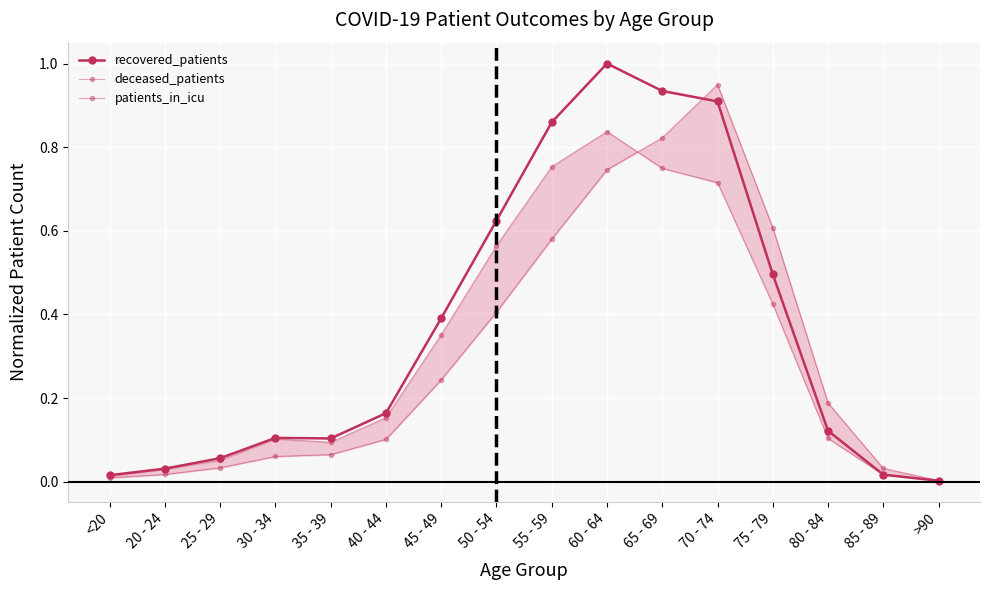

Where is patients_in_icu nearest to the value 0?

>90